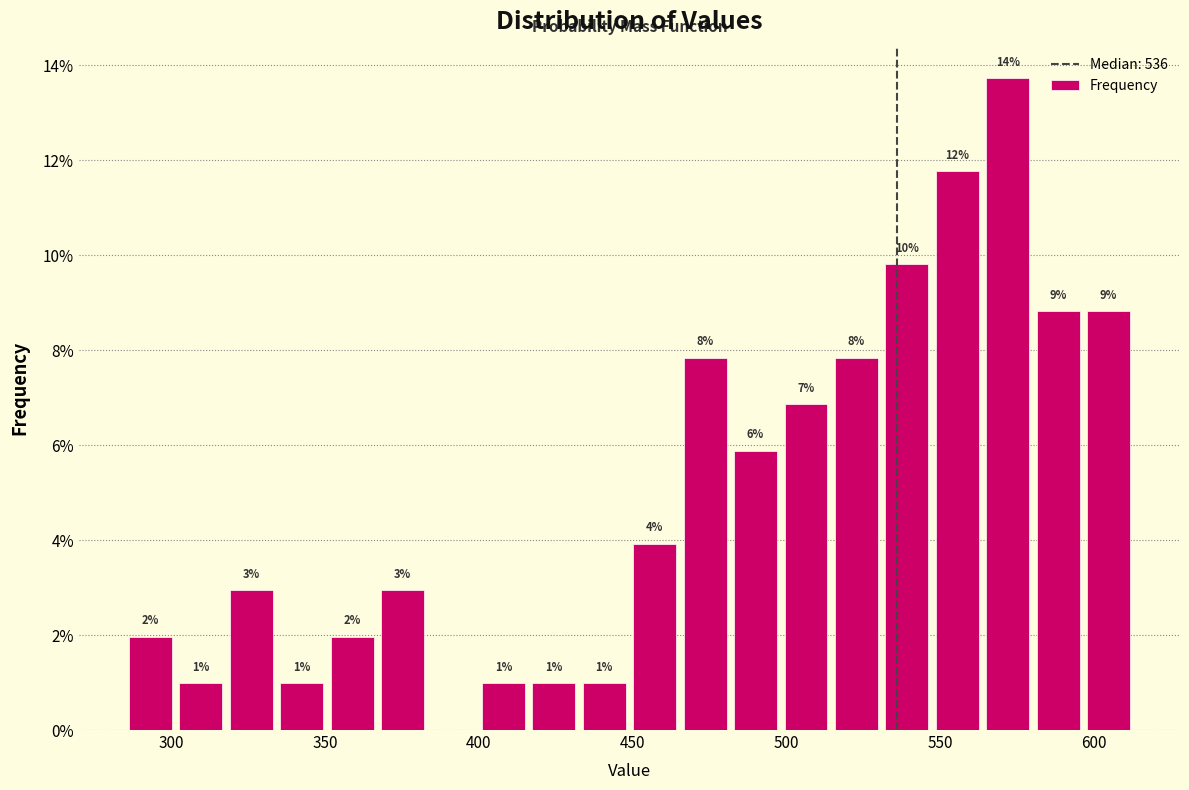

Around what value on the x-axis is the tallest bar? Give the approximate position of its centre, as read against the axis.

570